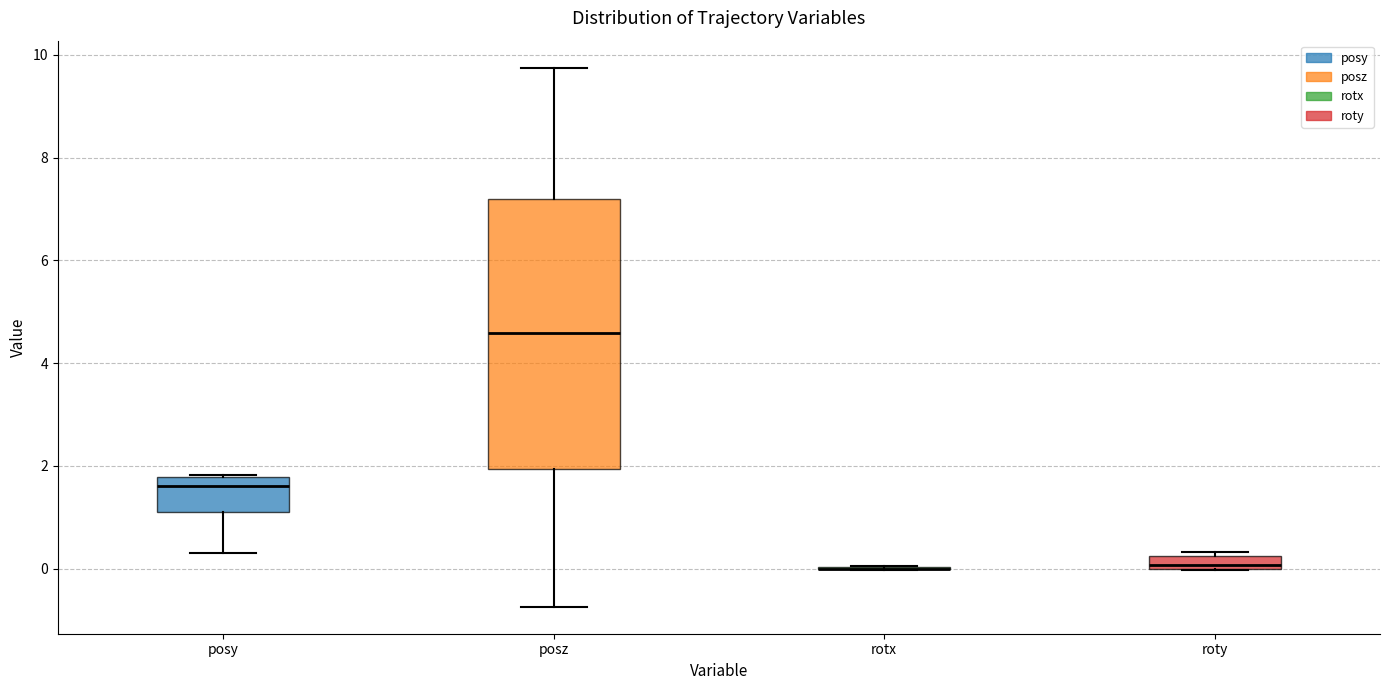

Comparing the boxes themselves (not the whiskers), which one is the tallest?

posz